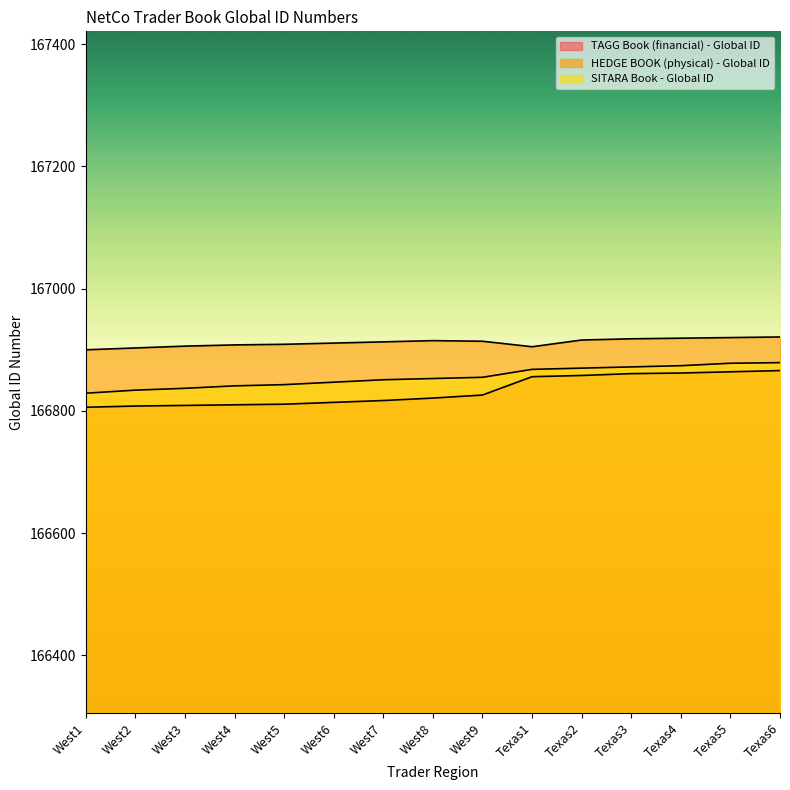

List the series in order of their overall mean, lowest first.

TAGG Book (financial) - Global ID, SITARA Book - Global ID, HEDGE BOOK (physical) - Global ID